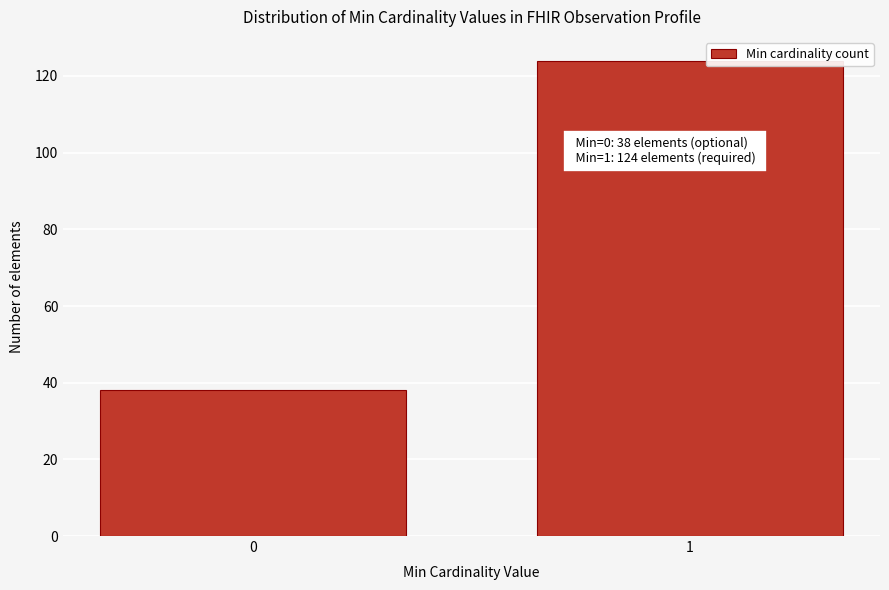

Reading left to right, list all the values displayed in this chart.

38	124